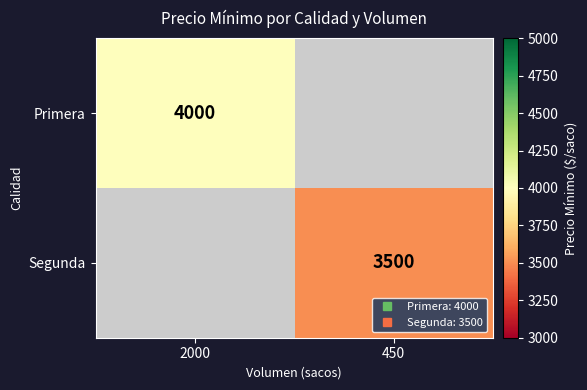

Between 450 and 2000, which is larger?

2000